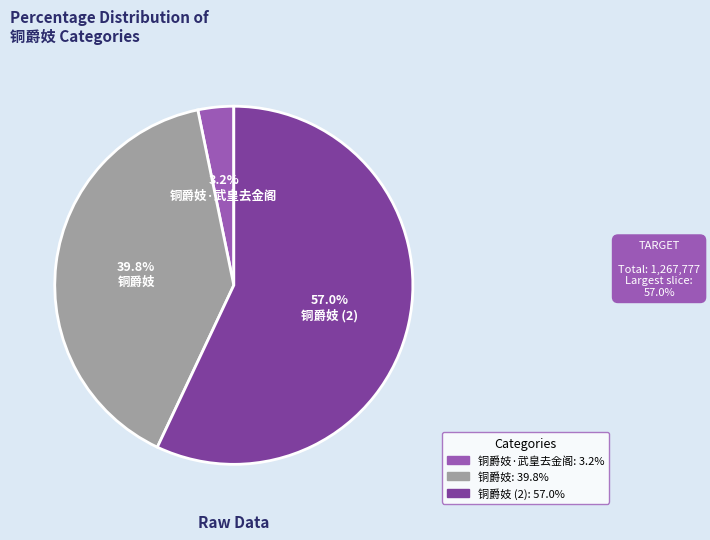

Is there any slice that represents more than half of the pie?

Yes